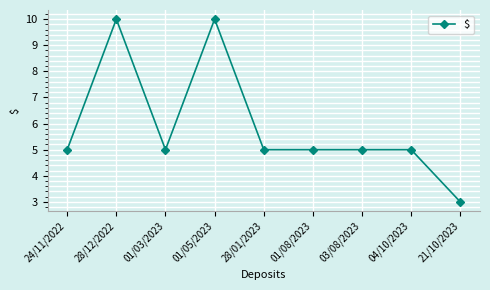

The chart shows a value of 2 at 01/03/2023. True or false?

False